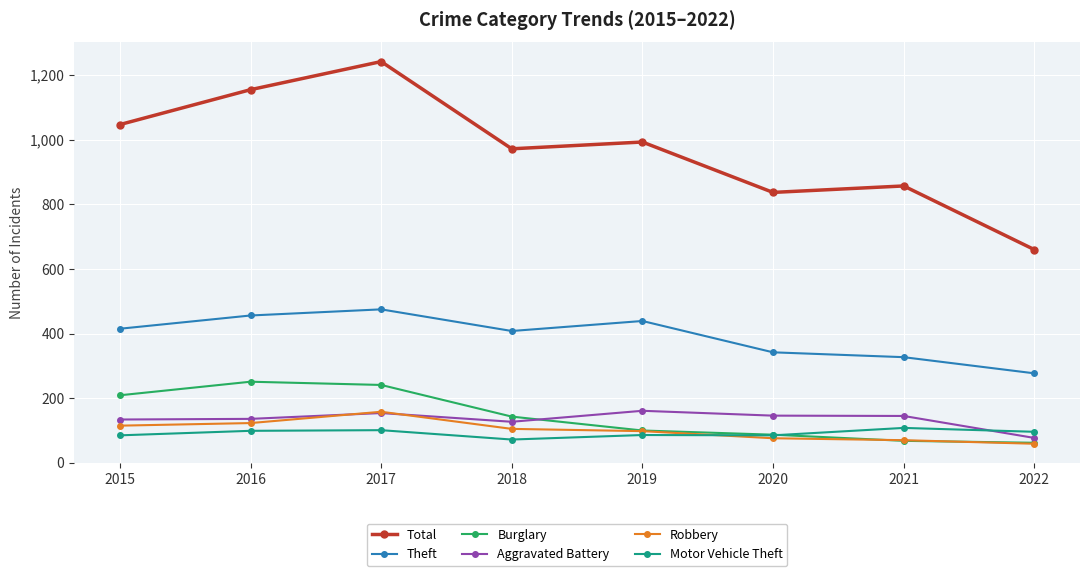

List the labels in order of Total value, smallest first.

2022, 2020, 2021, 2018, 2019, 2015, 2016, 2017